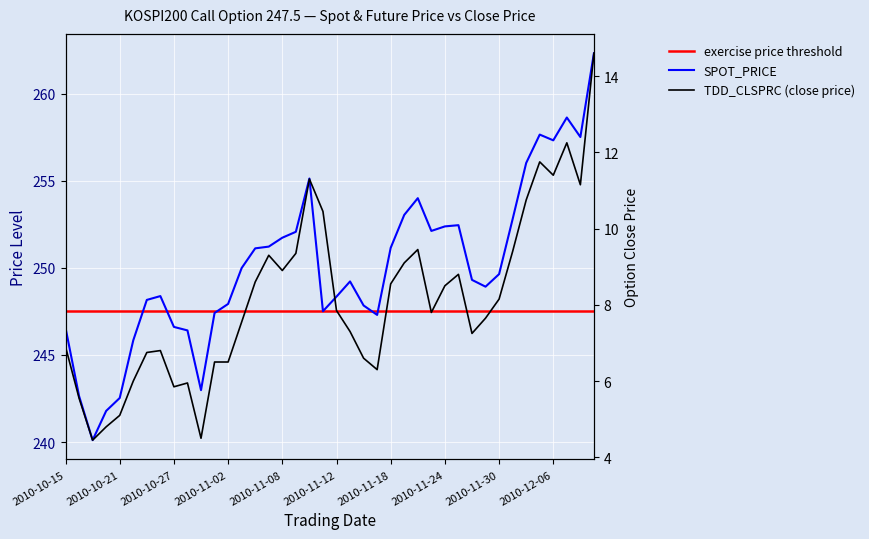

Reading left to right, list all the values displayed in this chart.

SPOT_PRICE: 2010-10-15=246.6	2010-10-18=242.6	2010-10-19=240.1	2010-10-20=241.8	2010-10-21=242.5	2010-10-22=245.8	2010-10-25=248.2	2010-10-26=248.4	2010-10-27=246.6	2010-10-28=246.4	2010-10-29=243.0	2010-11-01=247.4	2010-11-02=247.9	2010-11-03=250.0	2010-11-04=251.1	2010-11-05=251.2	2010-11-08=251.7	2010-11-09=252.1	2010-11-10=255.1	2010-11-11=247.5	2010-11-12=248.3	2010-11-15=249.2	2010-11-16=247.8	2010-11-17=247.3	2010-11-18=251.2	2010-11-19=253.0	2010-11-22=254.0	2010-11-23=252.1	2010-11-24=252.4	2010-11-25=252.4	2010-11-26=249.3	2010-11-29=248.9	2010-11-30=249.6	2010-12-01=252.8	2010-12-02=256.0	2010-12-03=257.6	2010-12-06=257.3	2010-12-07=258.6	2010-12-08=257.5	2010-12-09=262.3
TDD_CLSPRC: 2010-10-15=6.9	2010-10-18=5.5	2010-10-19=4.5	2010-10-20=4.8	2010-10-21=5.1	2010-10-22=6.0	2010-10-25=6.8	2010-10-26=6.8	2010-10-27=5.8	2010-10-28=6.0	2010-10-29=4.5	2010-11-01=6.5	2010-11-02=6.5	2010-11-03=7.5	2010-11-04=8.6	2010-11-05=9.3	2010-11-08=8.9	2010-11-09=9.3	2010-11-10=11.3	2010-11-11=10.4	2010-11-12=7.8	2010-11-15=7.3	2010-11-16=6.6	2010-11-17=6.3	2010-11-18=8.6	2010-11-19=9.1	2010-11-22=9.4	2010-11-23=7.8	2010-11-24=8.5	2010-11-25=8.8	2010-11-26=7.2	2010-11-29=7.7	2010-11-30=8.2	2010-12-01=9.4	2010-12-02=10.8	2010-12-03=11.8	2010-12-06=11.4	2010-12-07=12.2	2010-12-08=11.2	2010-12-09=14.6